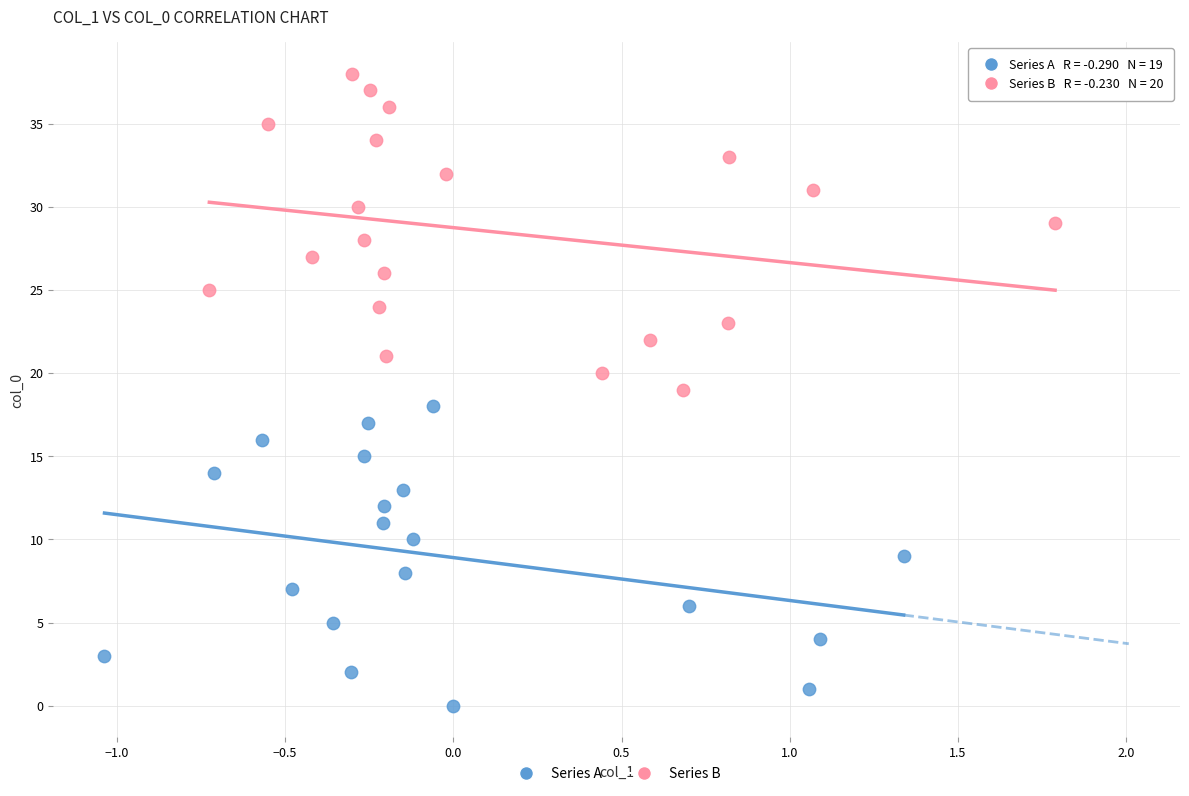

Which series has the widest spread of Y values?

Series B